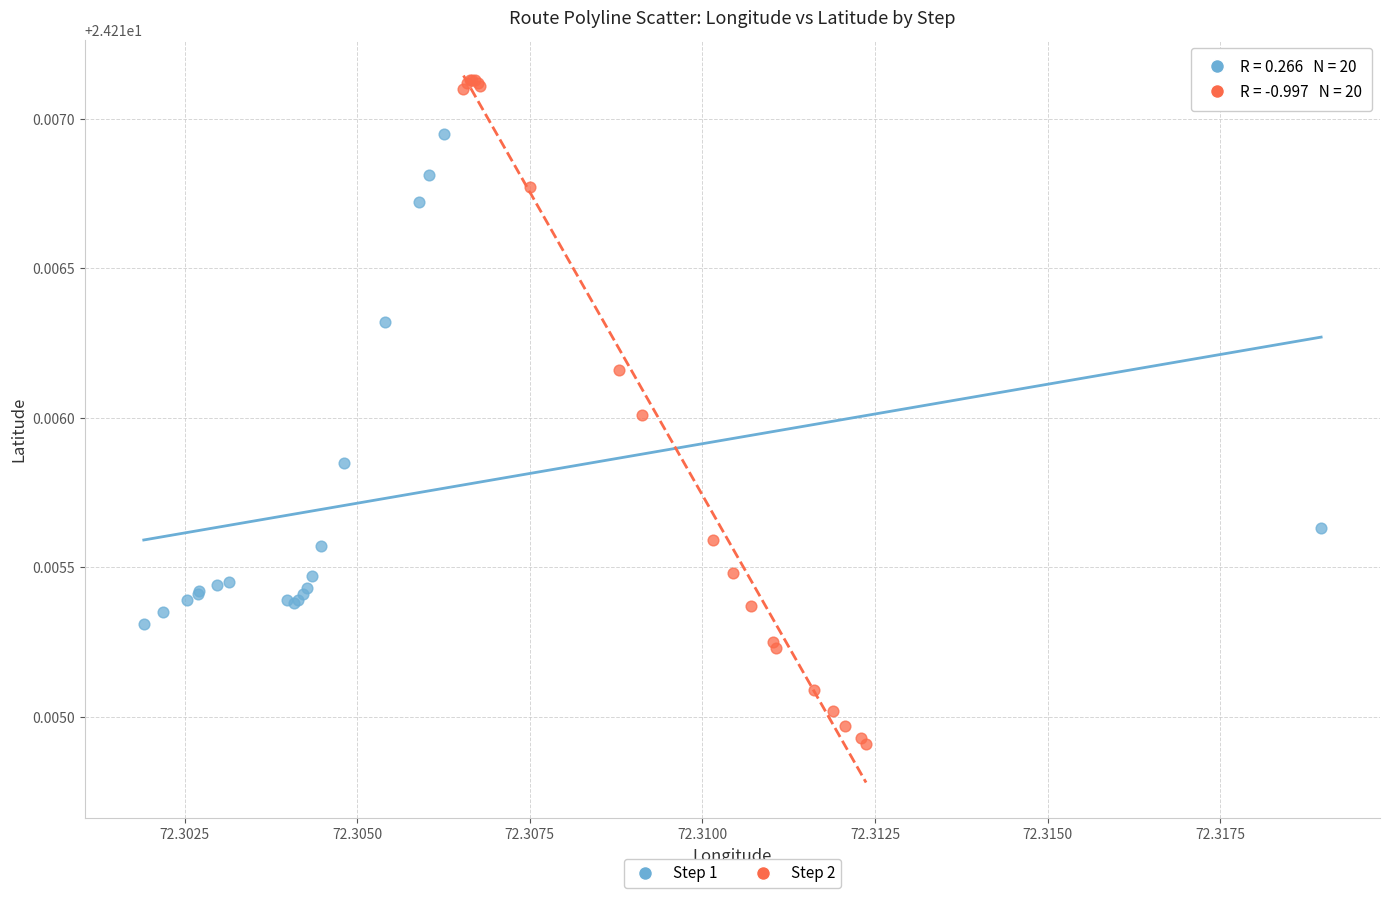

What are all the series names shown in the legend?

Step 1, Step 2